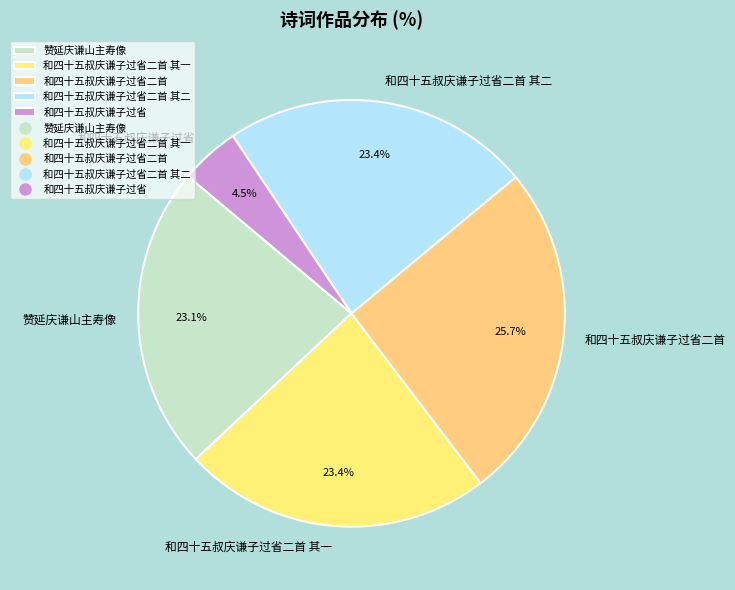

Between 和四十五叔庆谦子过省二首 其一 and 和四十五叔庆谦子过省, which is larger?

和四十五叔庆谦子过省二首 其一